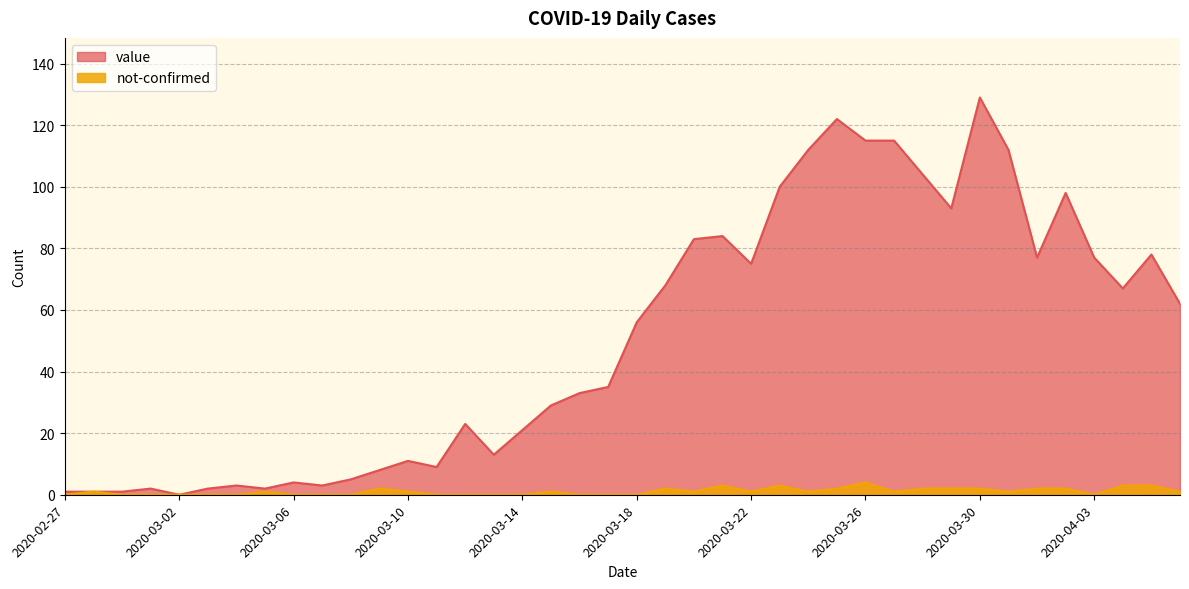

Where is not-confirmed nearest to the value 2?

2020-03-09